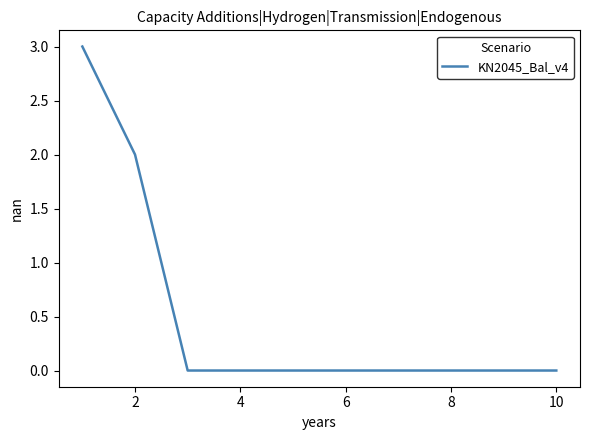

What is the maximum value shown in the chart?

3